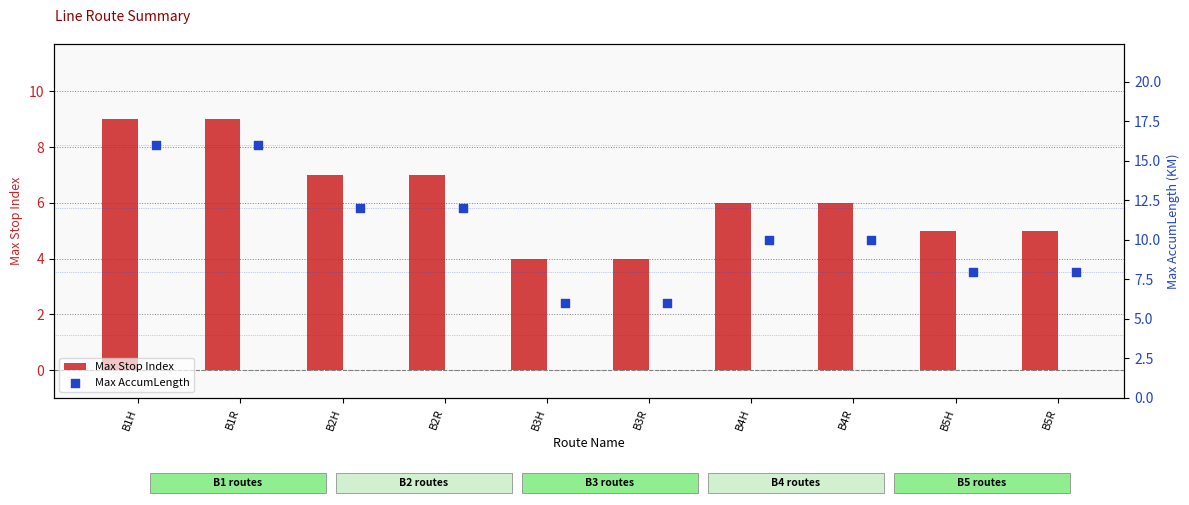

Which series reaches the maximum Y coordinate?

Max AccumLength